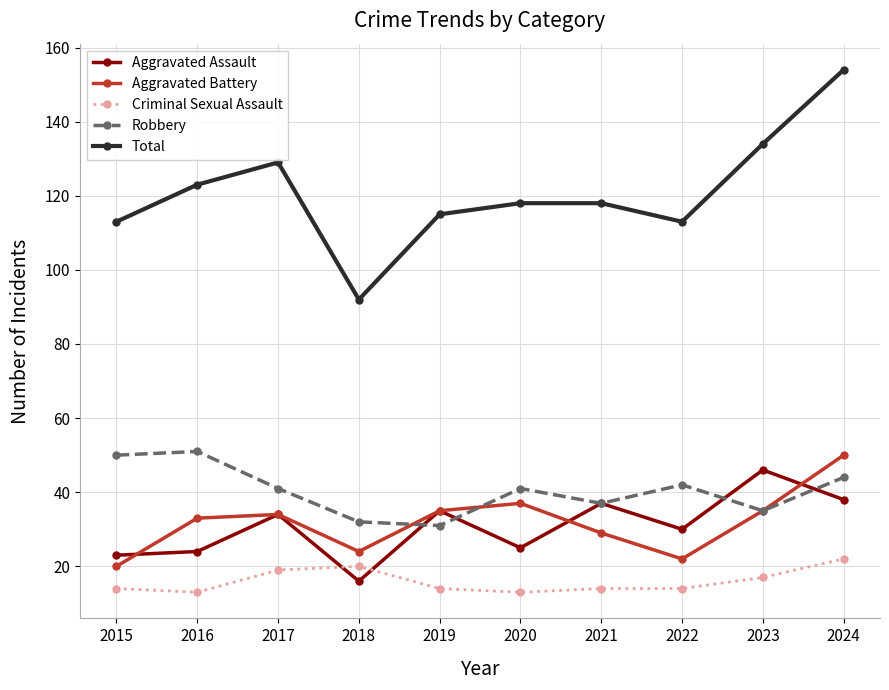

At how many categories does at least one series exceed 138?

1